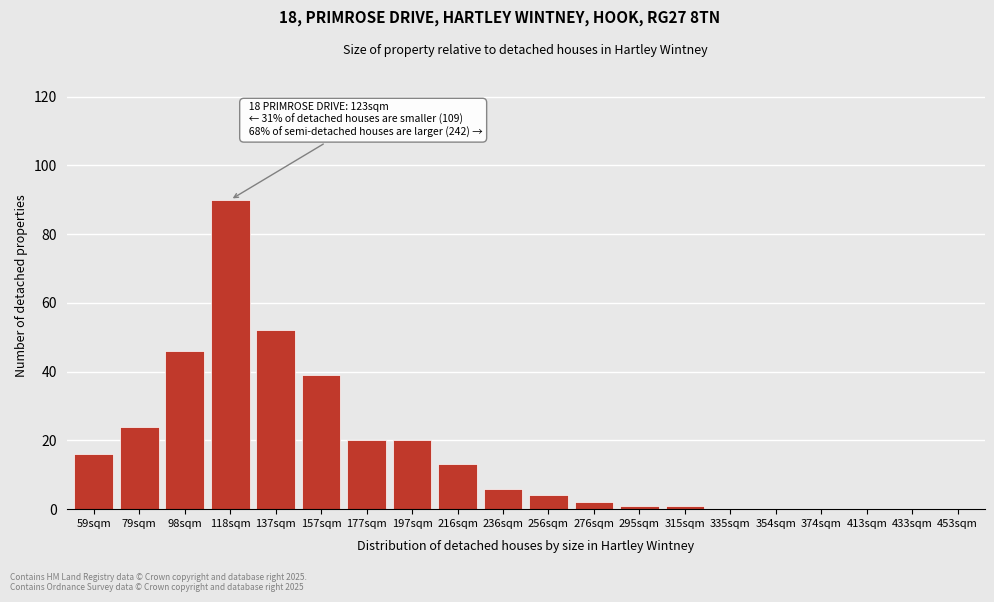

Reading left to right, extract all data points from this chart.

59sqm=16	79sqm=24	98sqm=46	118sqm=90	137sqm=52	157sqm=39	177sqm=20	197sqm=20	216sqm=13	236sqm=6	256sqm=4	276sqm=2	295sqm=1	315sqm=1	335sqm=0	354sqm=0	374sqm=0	413sqm=0	433sqm=0	453sqm=0